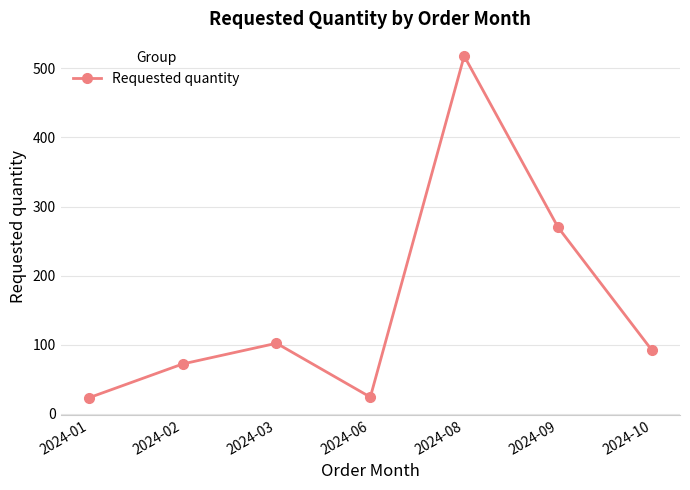

The value at 2024-02 is 72. True or false?

True